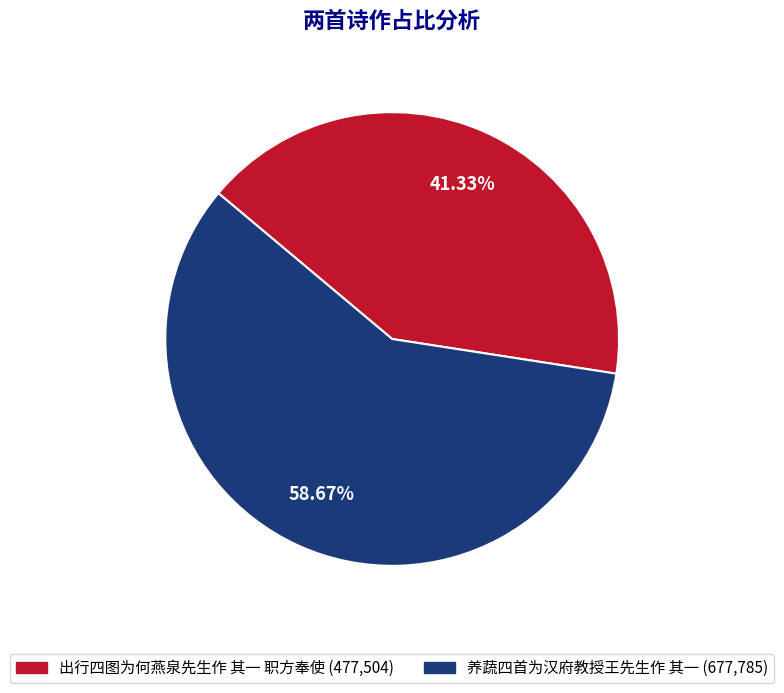

The 养蔬四首为汉府教授王先生作 其一 slice represents 54% of the pie. True or false?

False